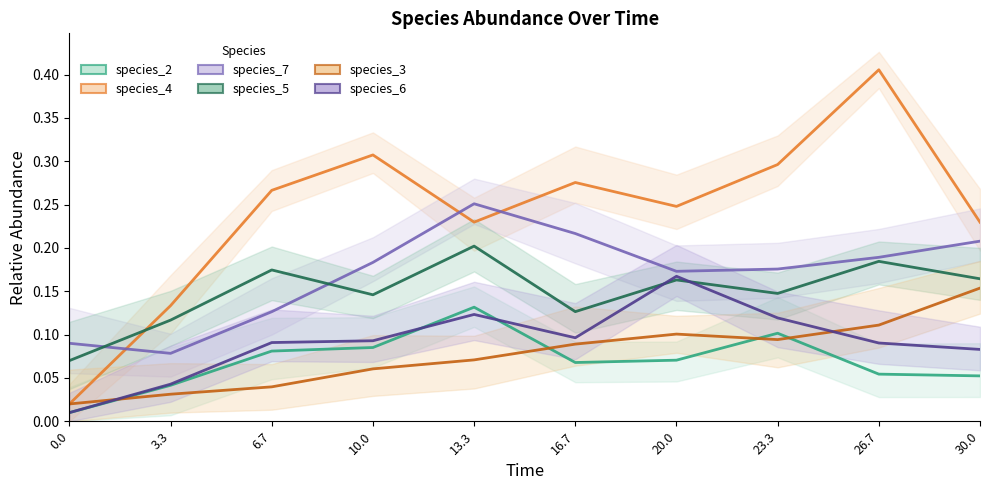

Does the chart have visible grid lines?

No